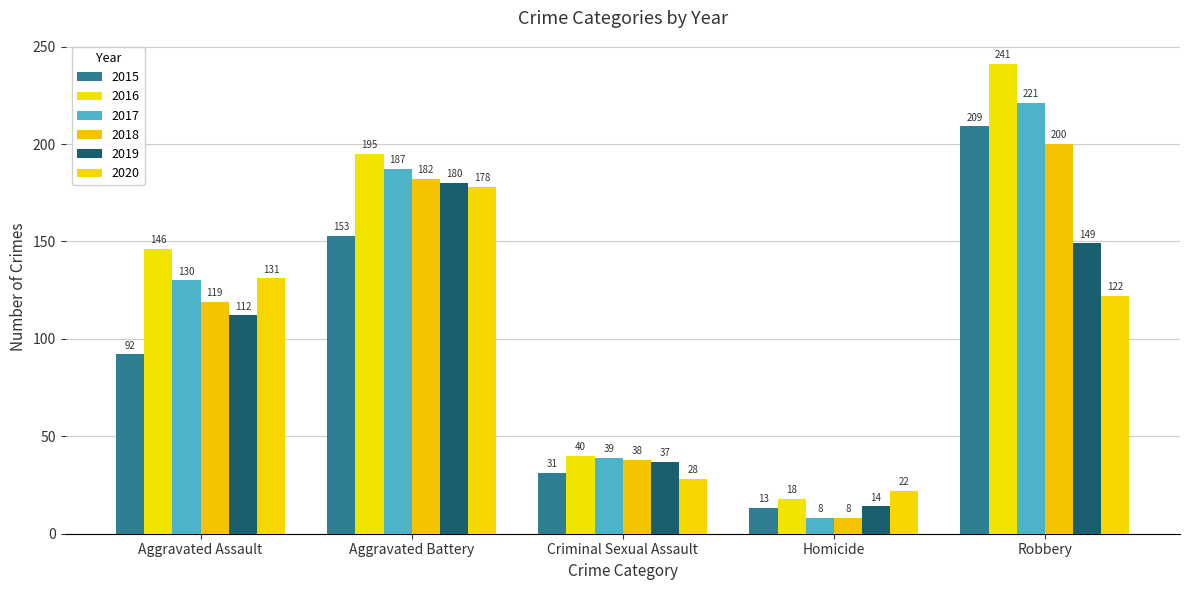

Which label corresponds to the largest value in the chart?

Robbery